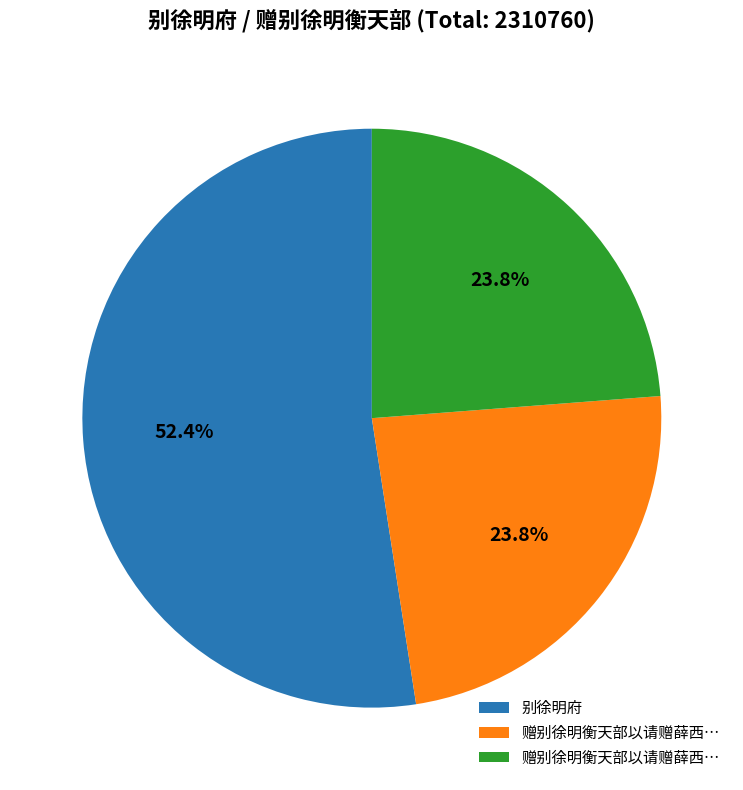

Is there any slice that represents more than half of the pie?

Yes